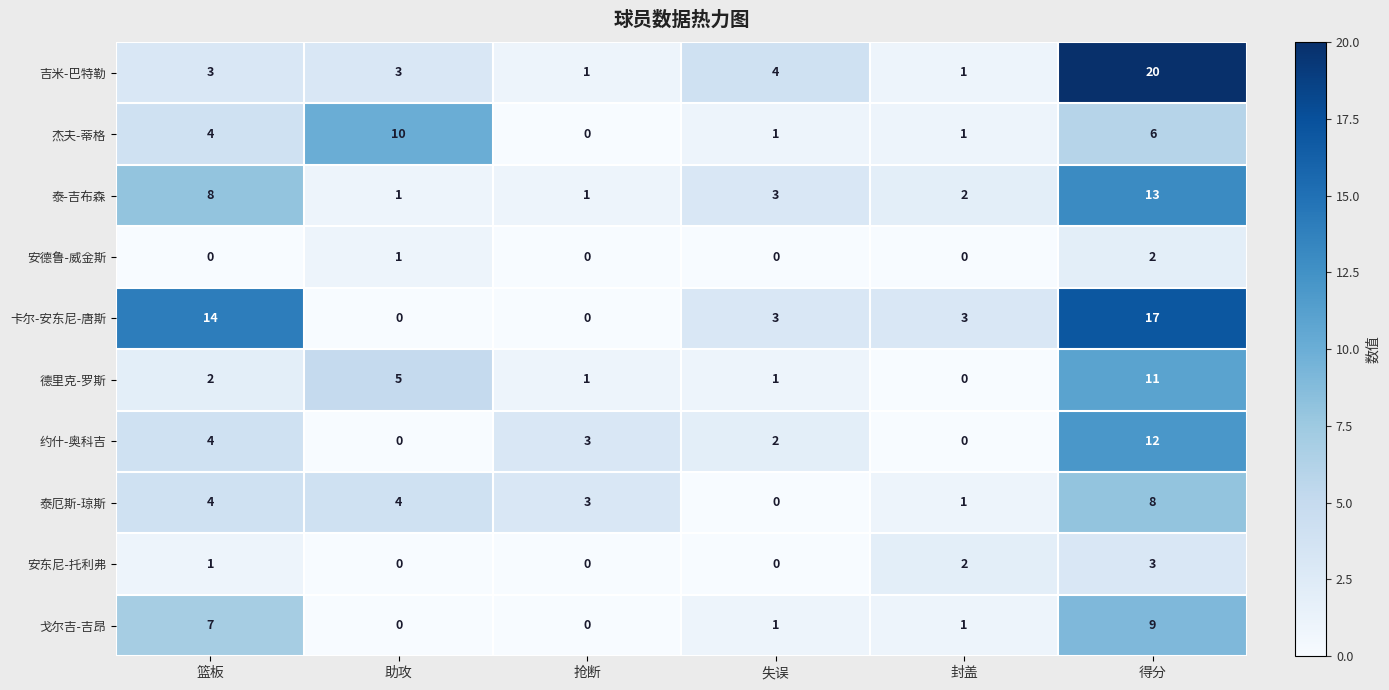

The 安德鲁-威金斯 series shows 0 at 失误. True or false?

True